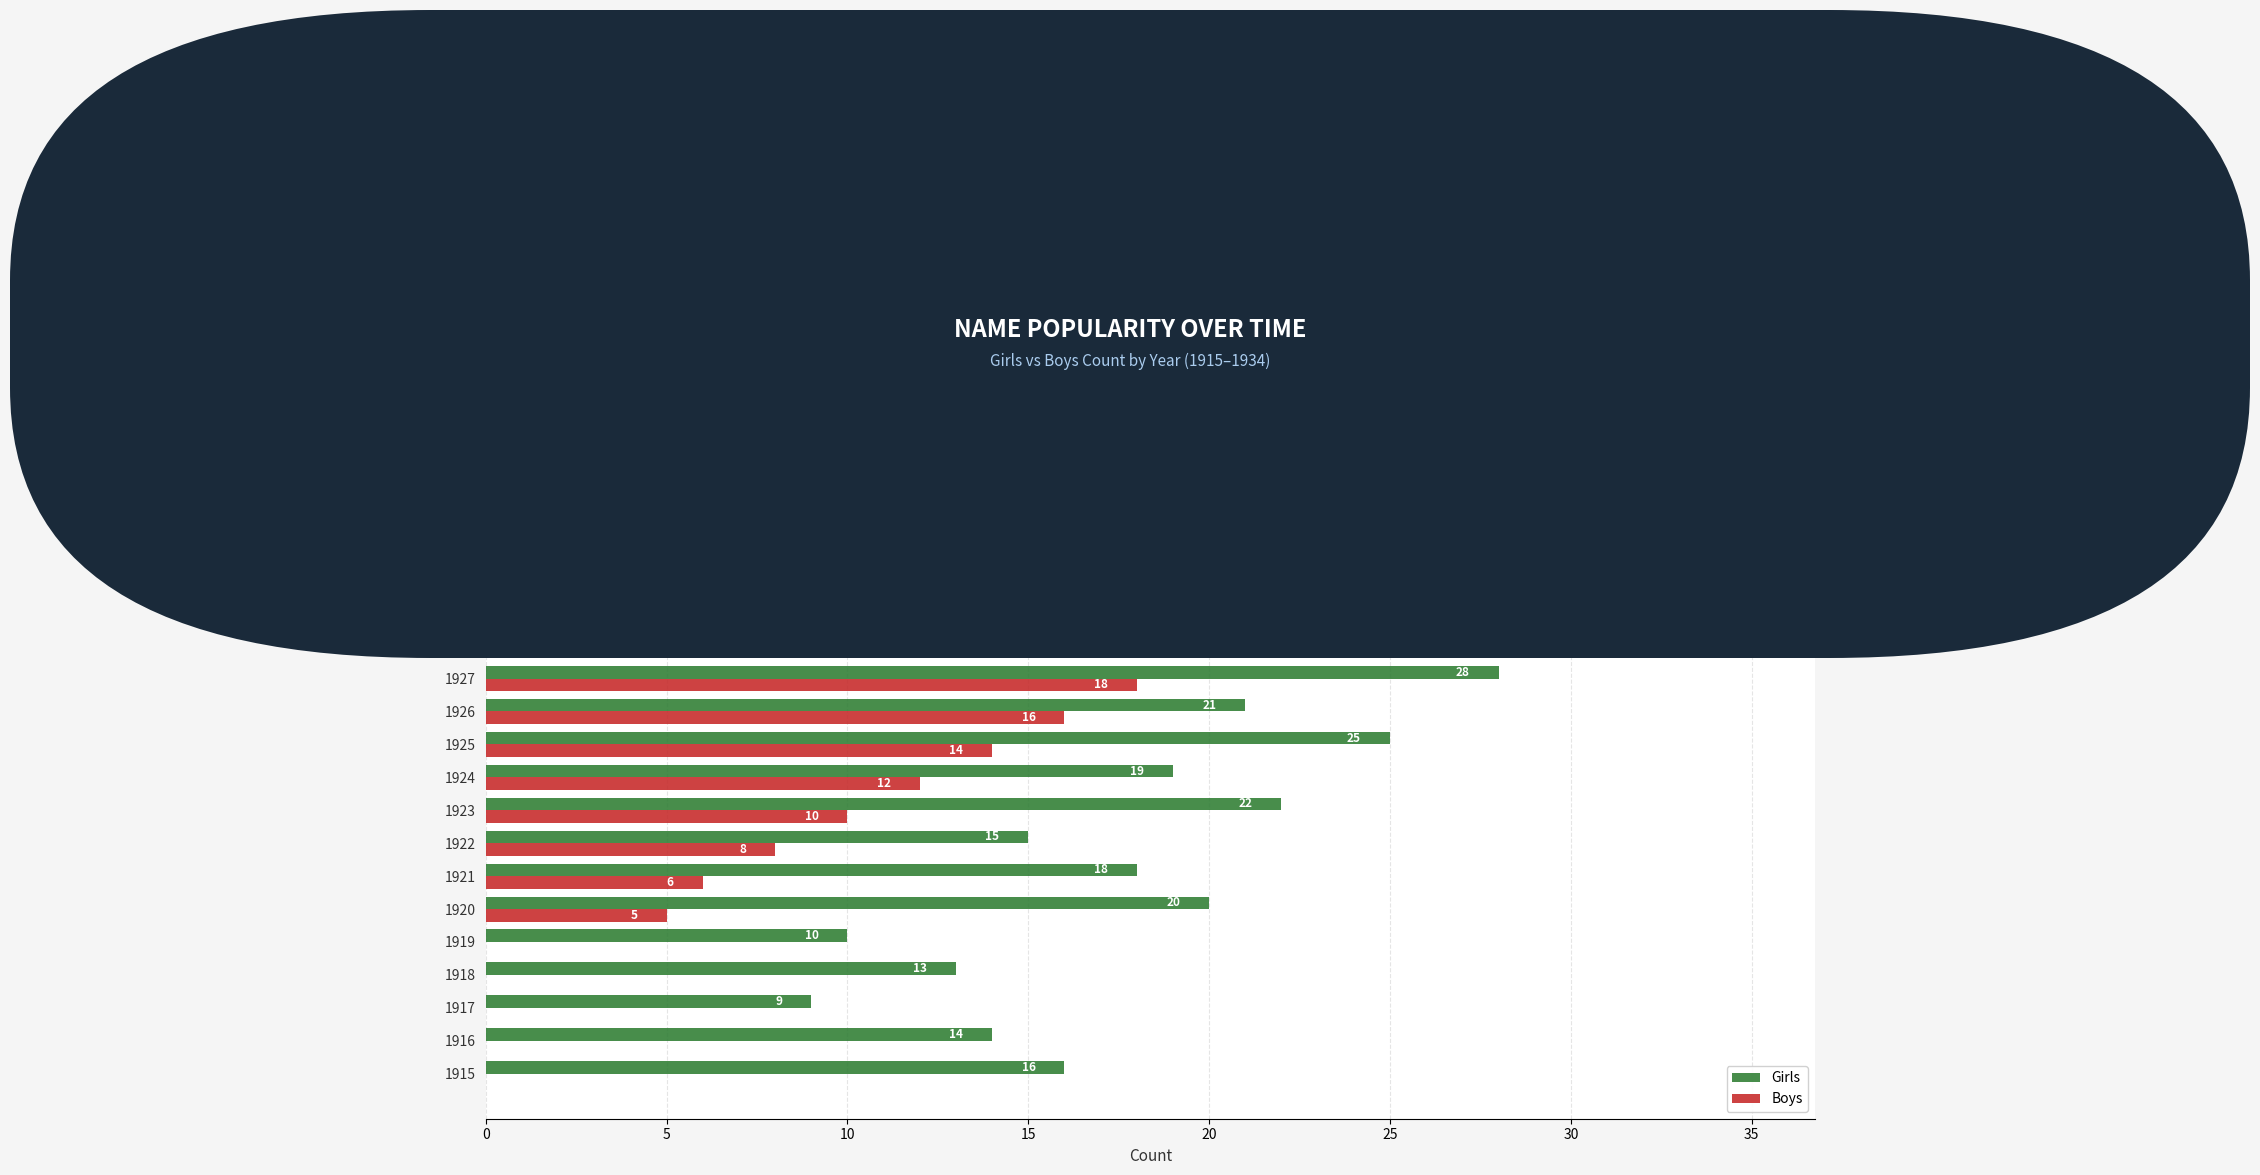

The Boys series shows 29 at 1929. True or false?

False